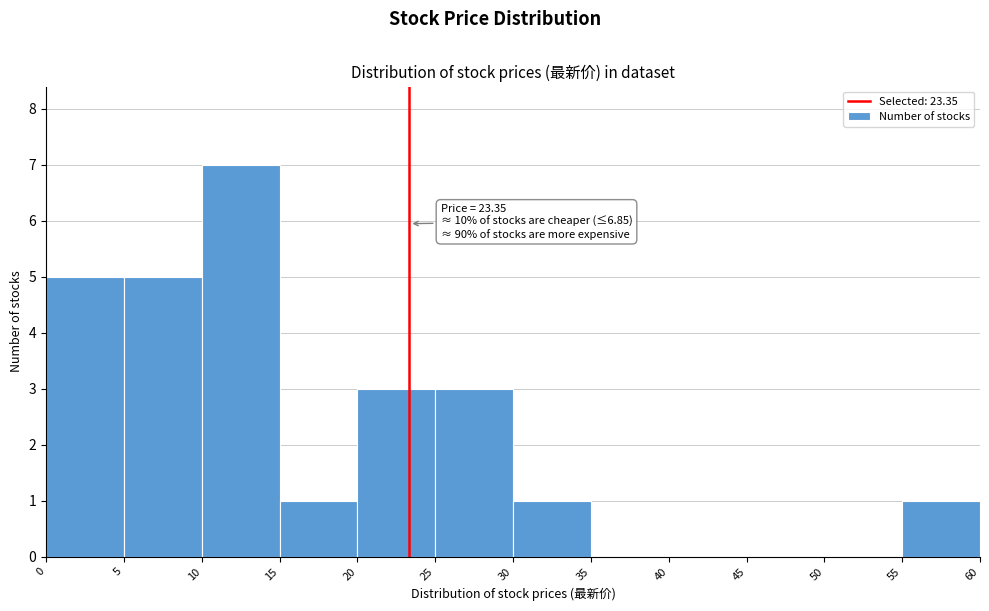

Which range on the x-axis has the tallest bar?

10 to 15